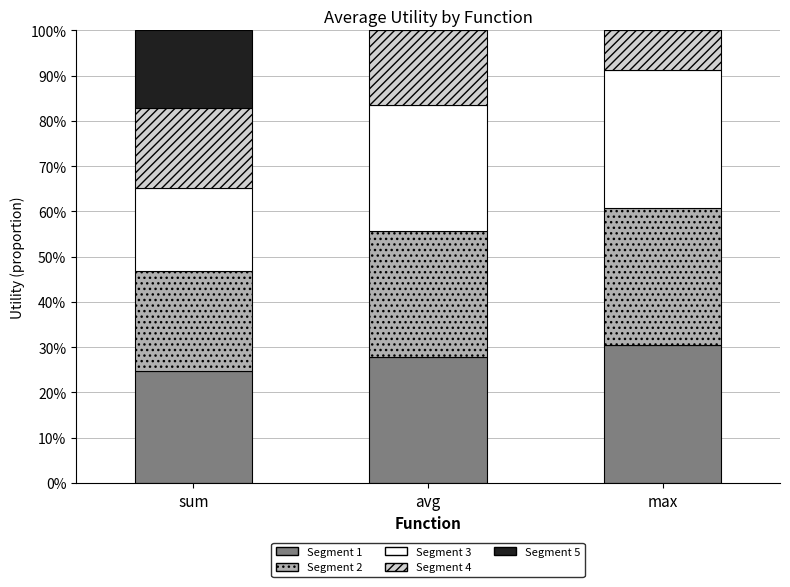

True or false: Segment 1 has a value of 11.9 at avg.

False